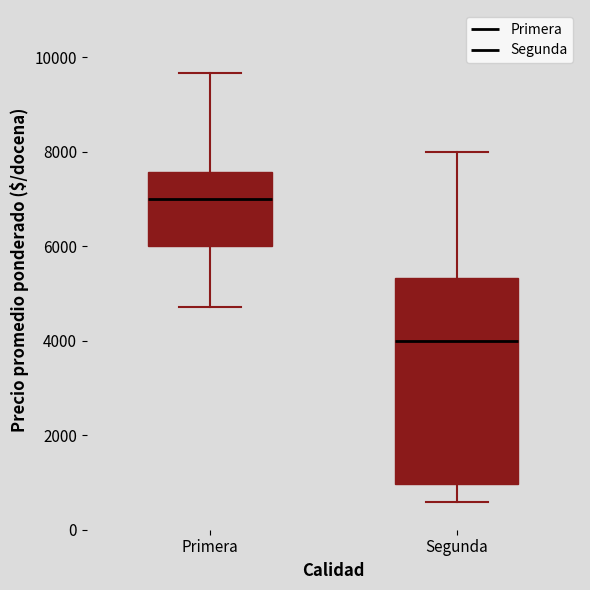

Which box is the tallest, from its lower edge to its upper edge?

Segunda